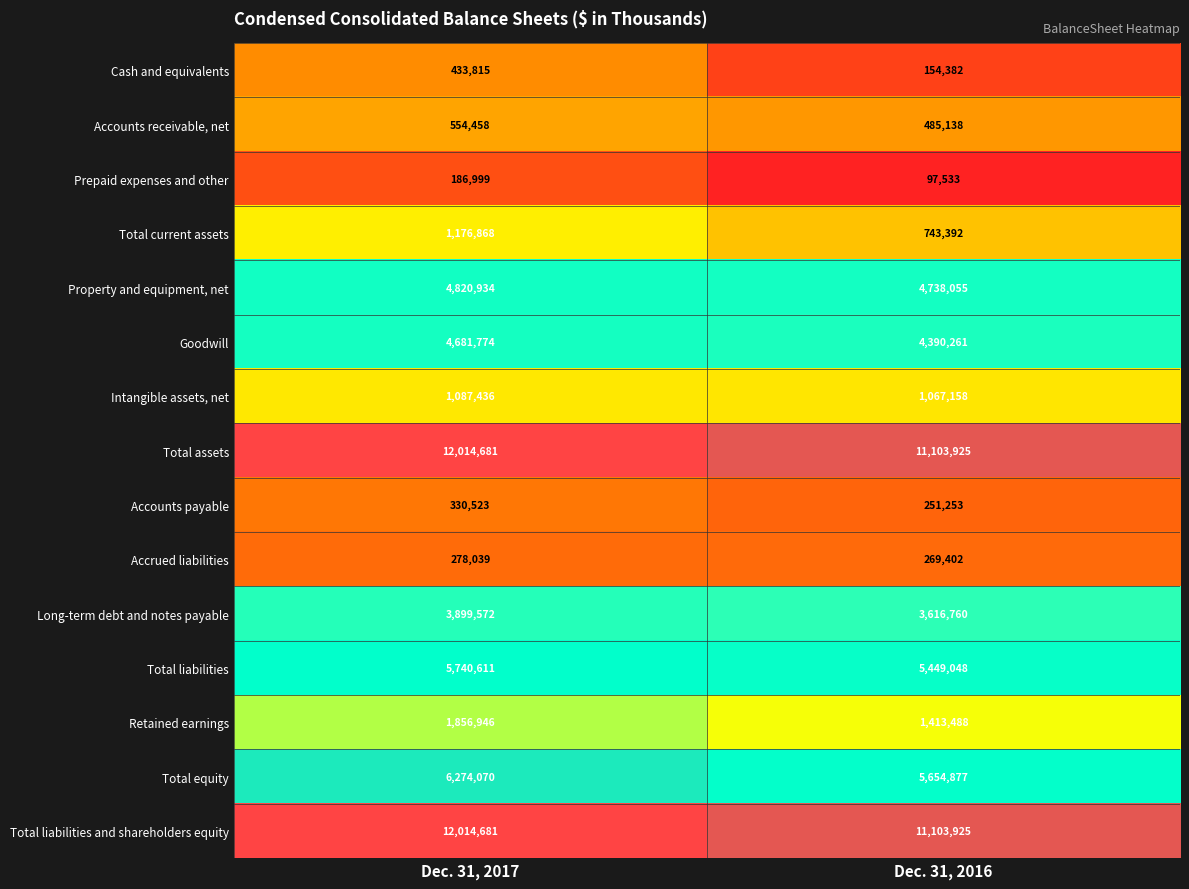

What is the difference between the maximum and minimum values in the Total liabilities and shareholders equity series?

910756